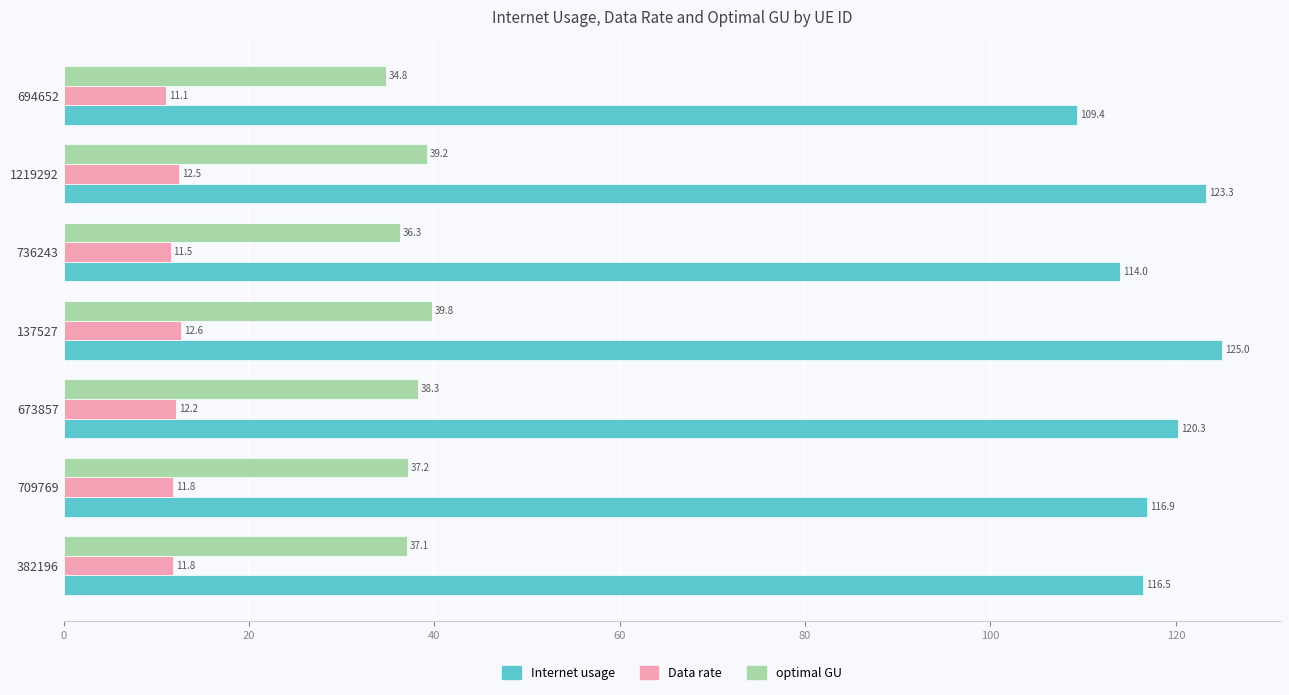

How many categories are shown in the chart?

7